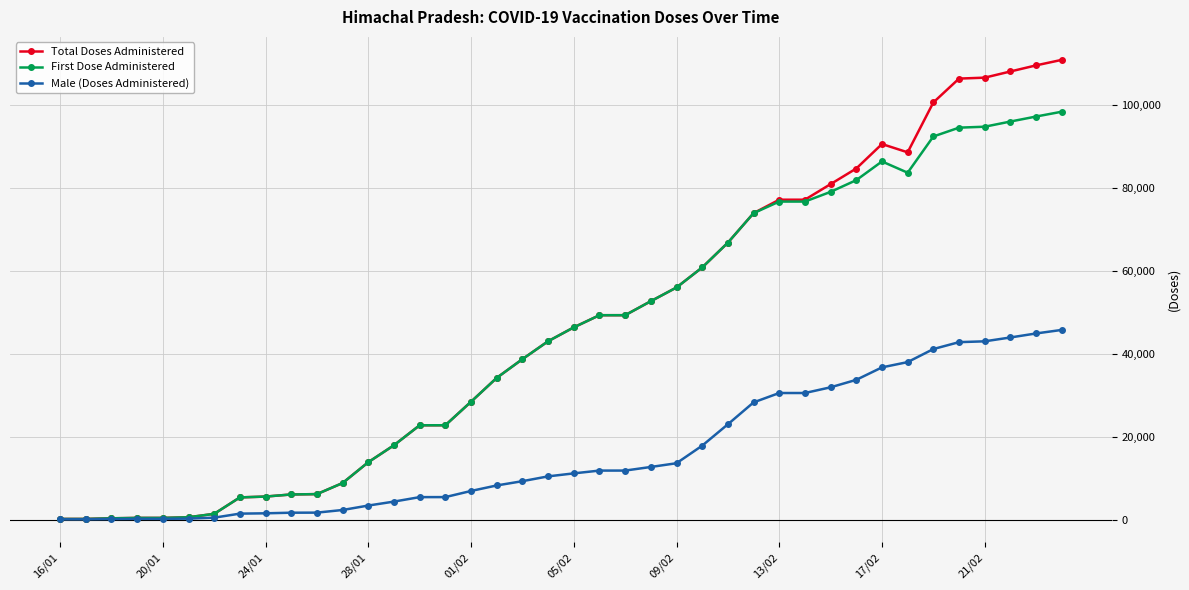

What is the maximum value shown in the chart?

110920